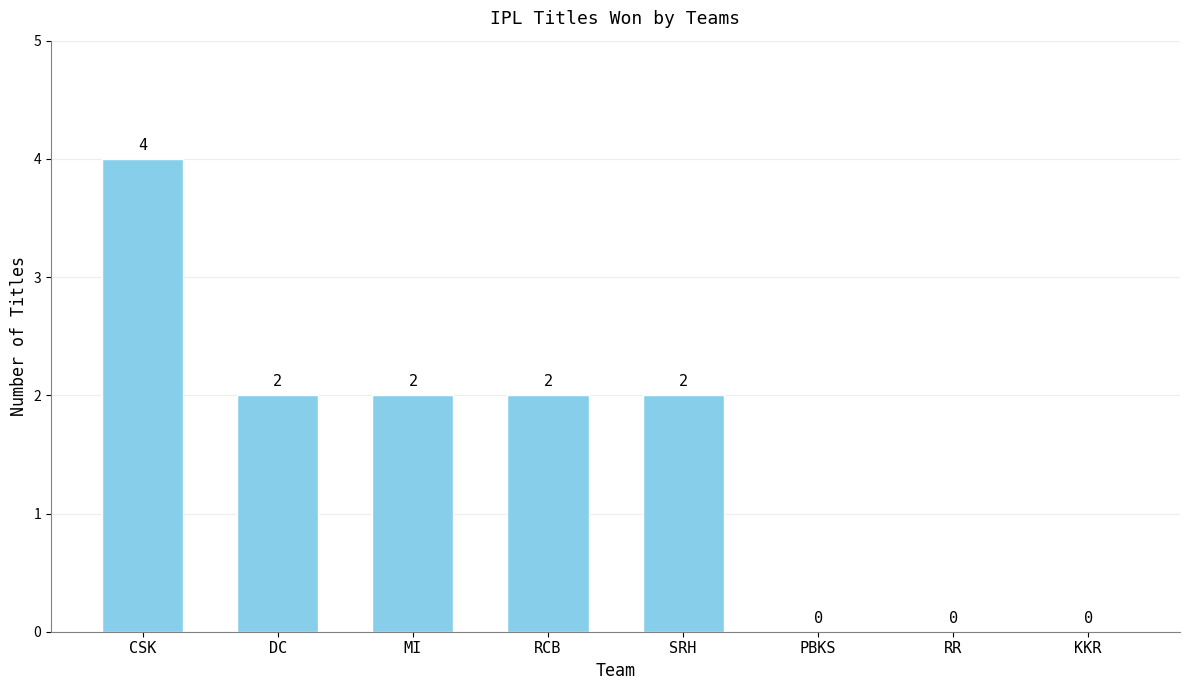

Reading left to right, extract all data points from this chart.

CSK=4	DC=2	MI=2	RCB=2	SRH=2	PBKS=0	RR=0	KKR=0